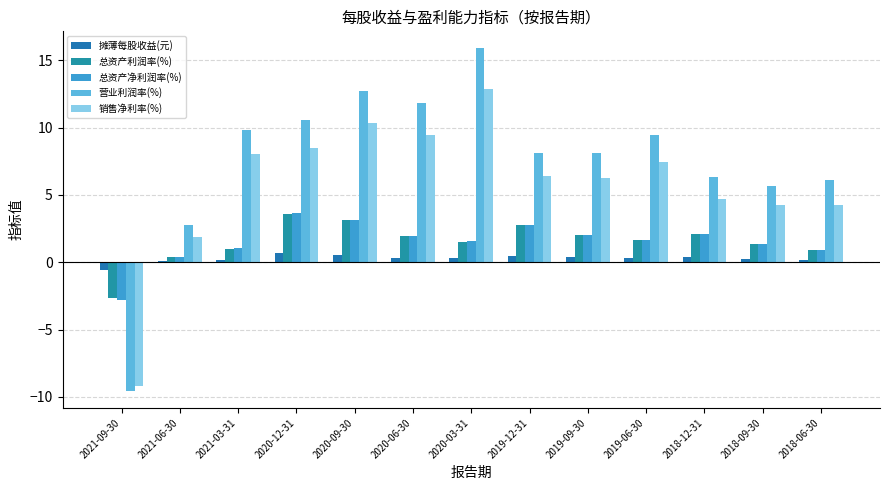

What is the approximate value of 营业利润率(%) at 2019-06-30?

9.5